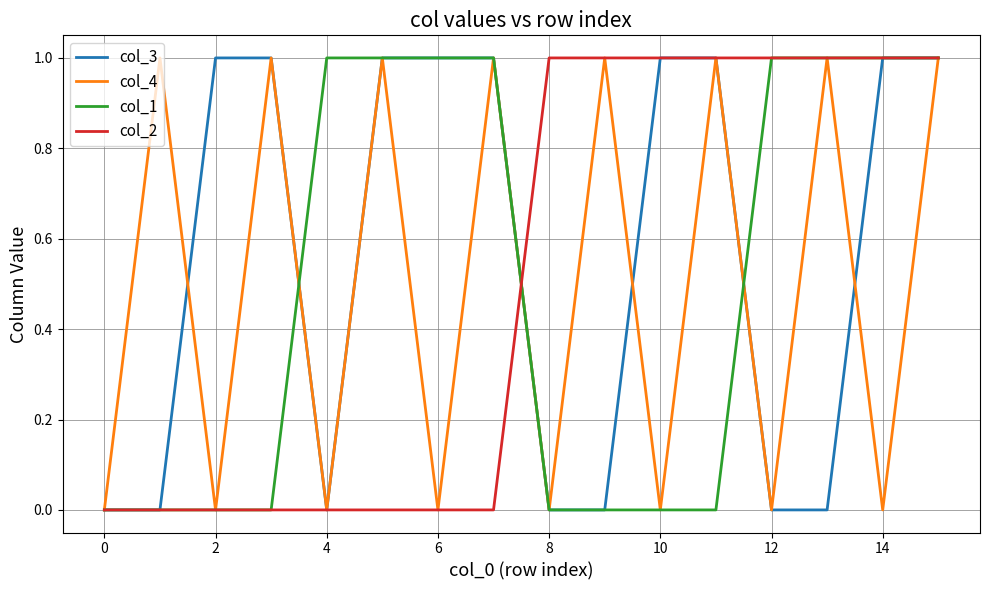

Which series has the largest total across all categories?

col_3